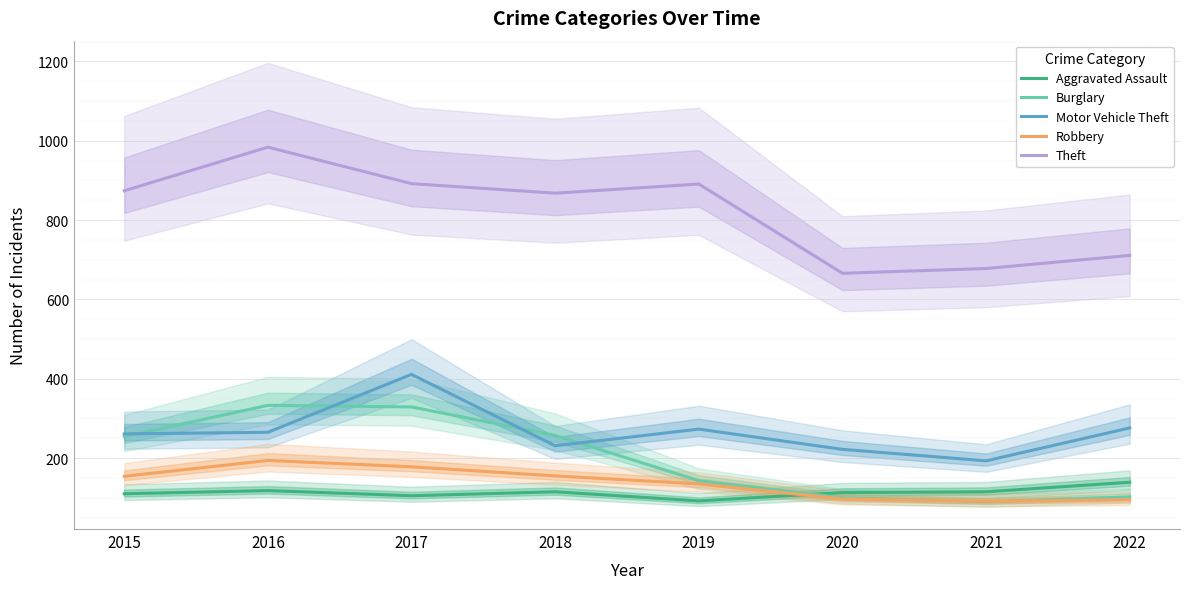

Between 2017 and 2021, which series saw the biggest shift?

Burglary